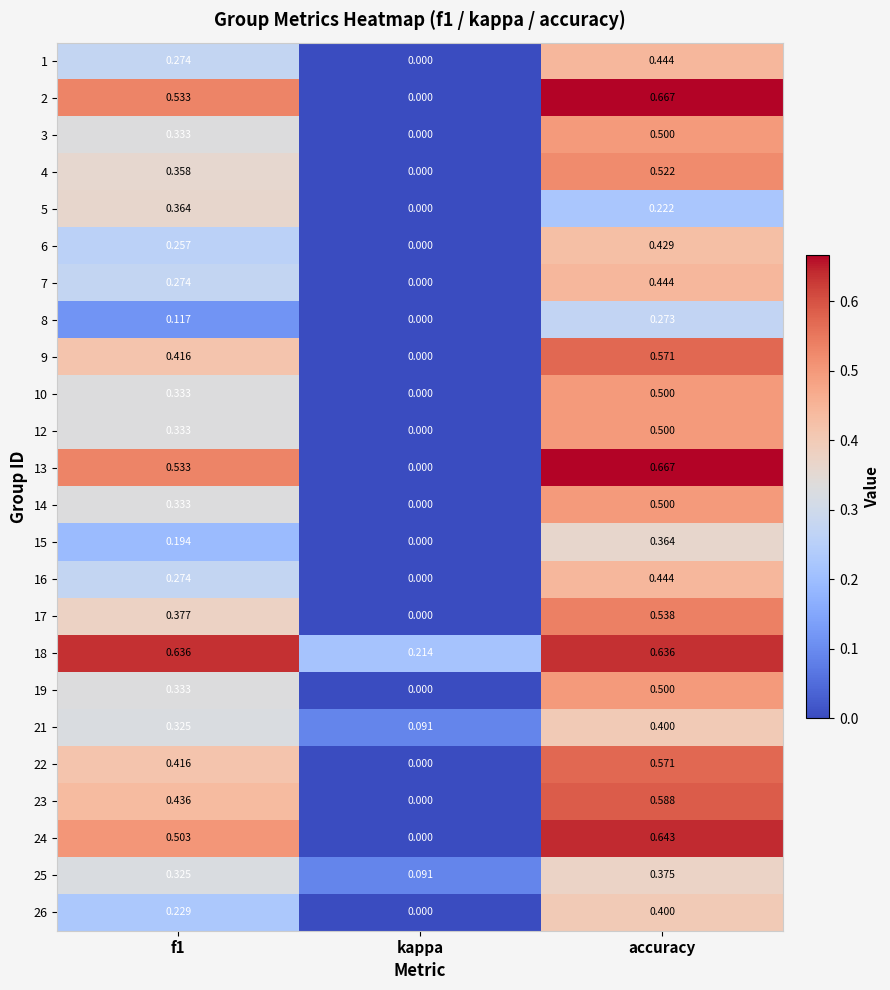

Is the value of 25 at kappa greater than the value of 24 at kappa?

Yes